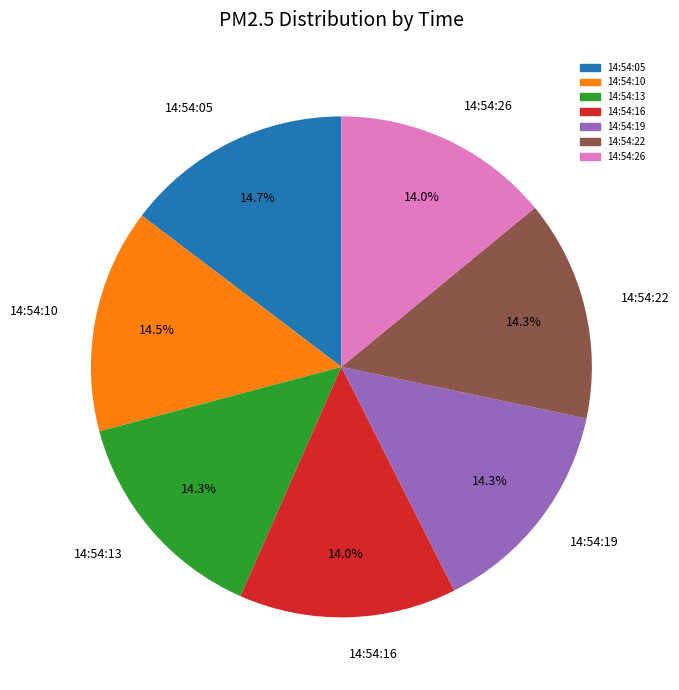

Does 14:54:19 represent more than half of the total?

No